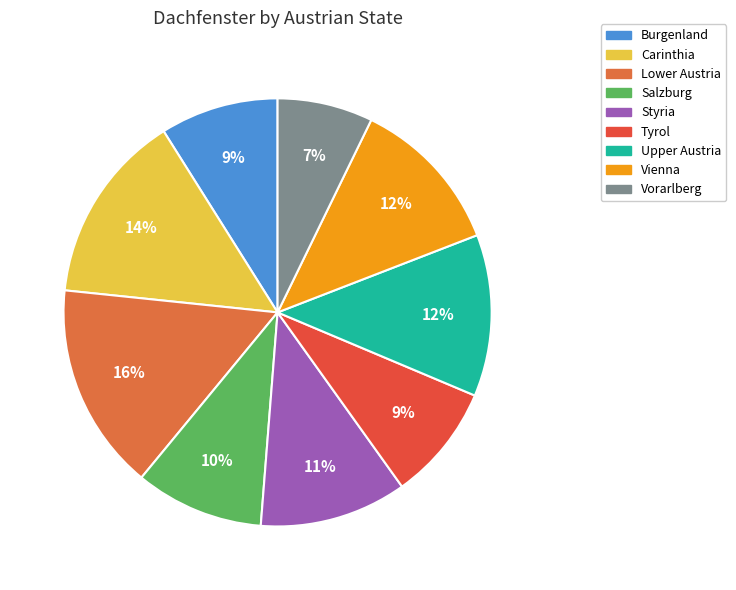

Combined, what portion of the pie is Upper Austria and Carinthia?

26.6%